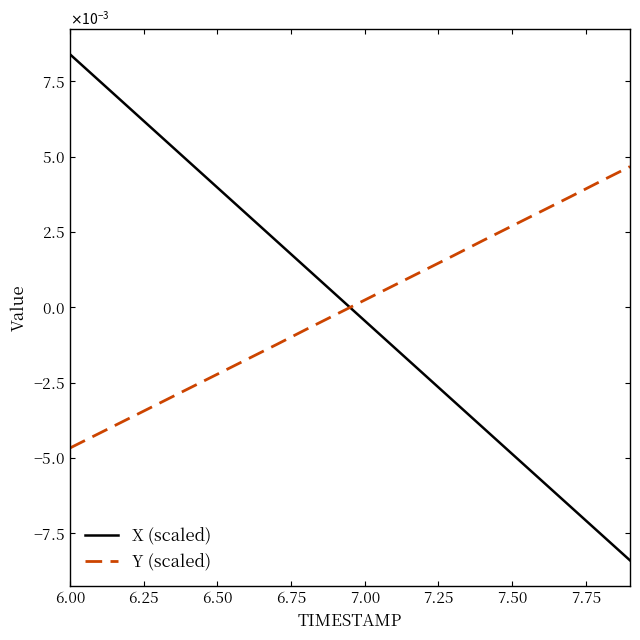

Does the chart display data point markers on the line(s)?

No